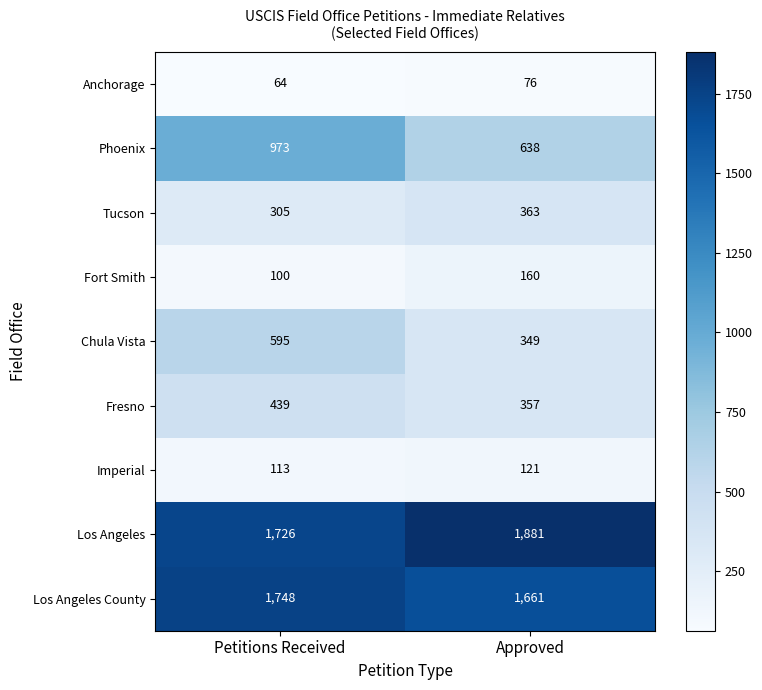

What is the spread (max minus min) of values at Petitions Received?

1684